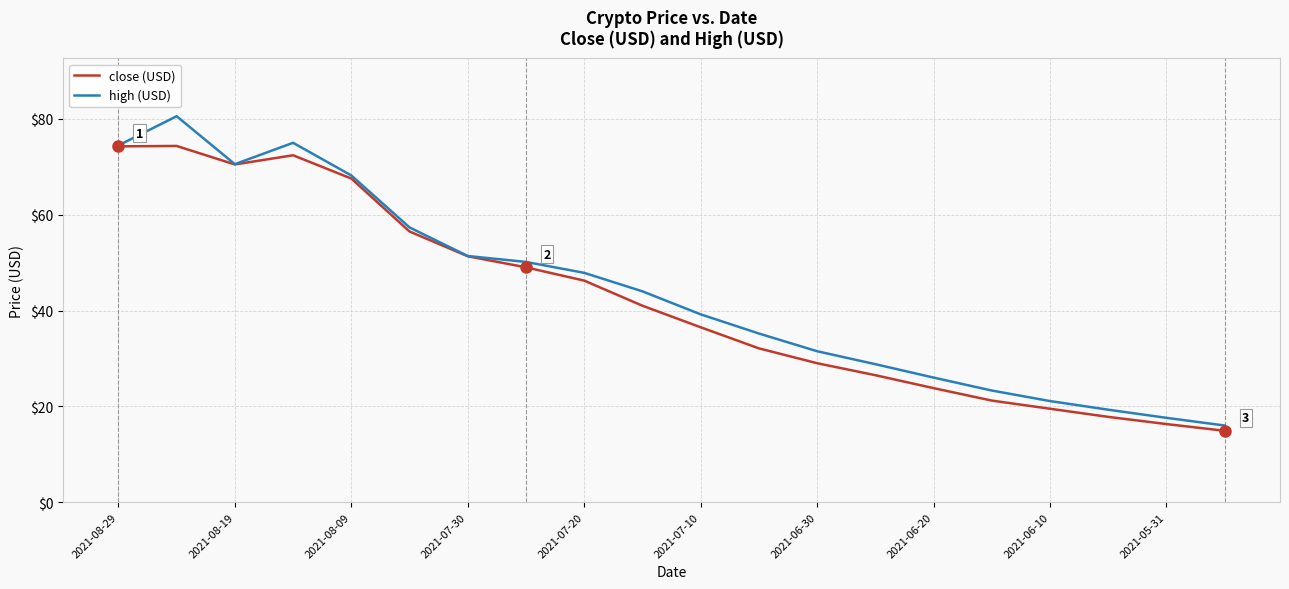

Rank the series by their maximum value, from lowest to highest.

close (USD), high (USD)